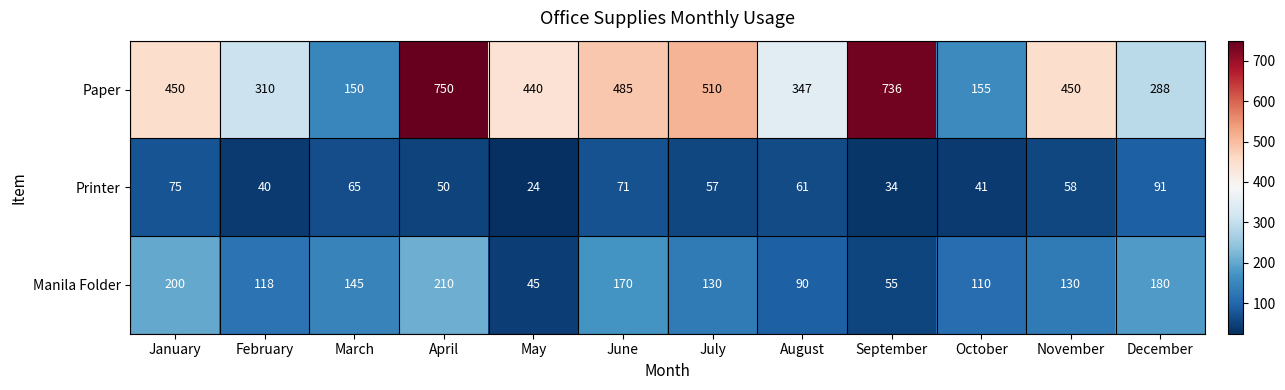

What is the sum of the Manila Folder values at April and January?

410